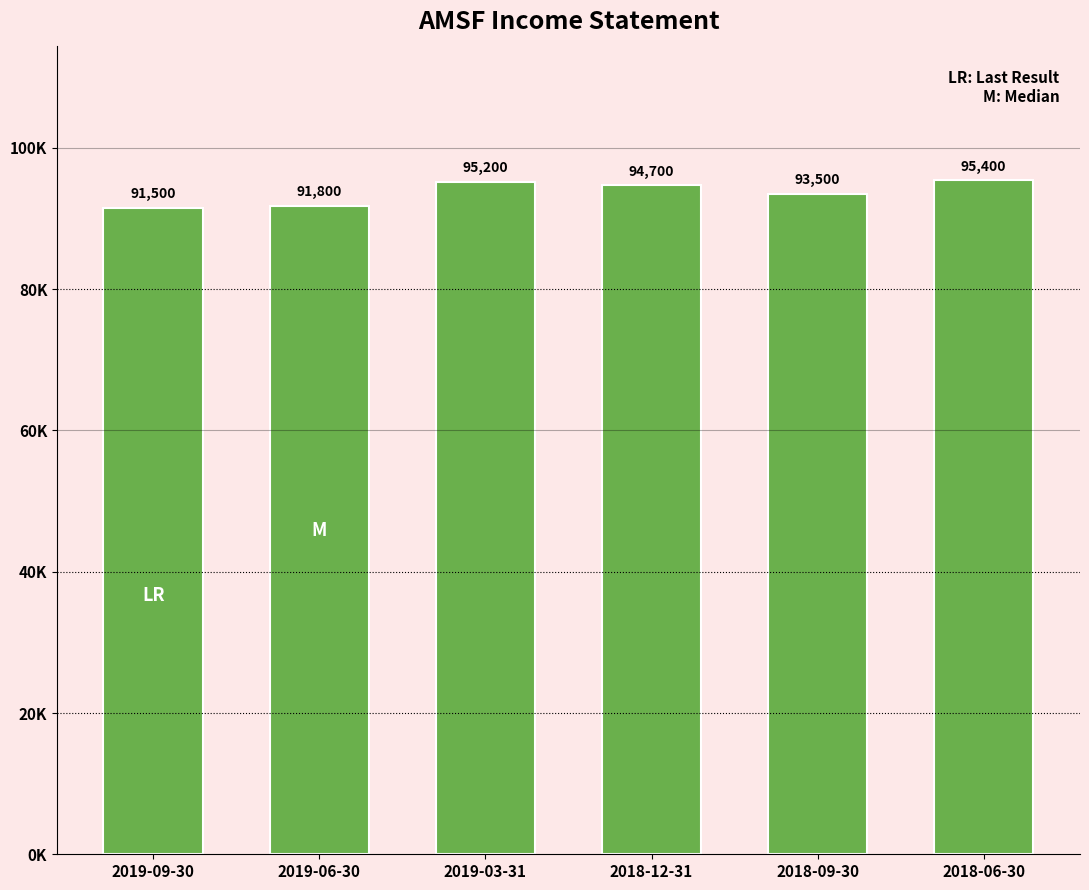

What position from the right is 2019-03-31?

4